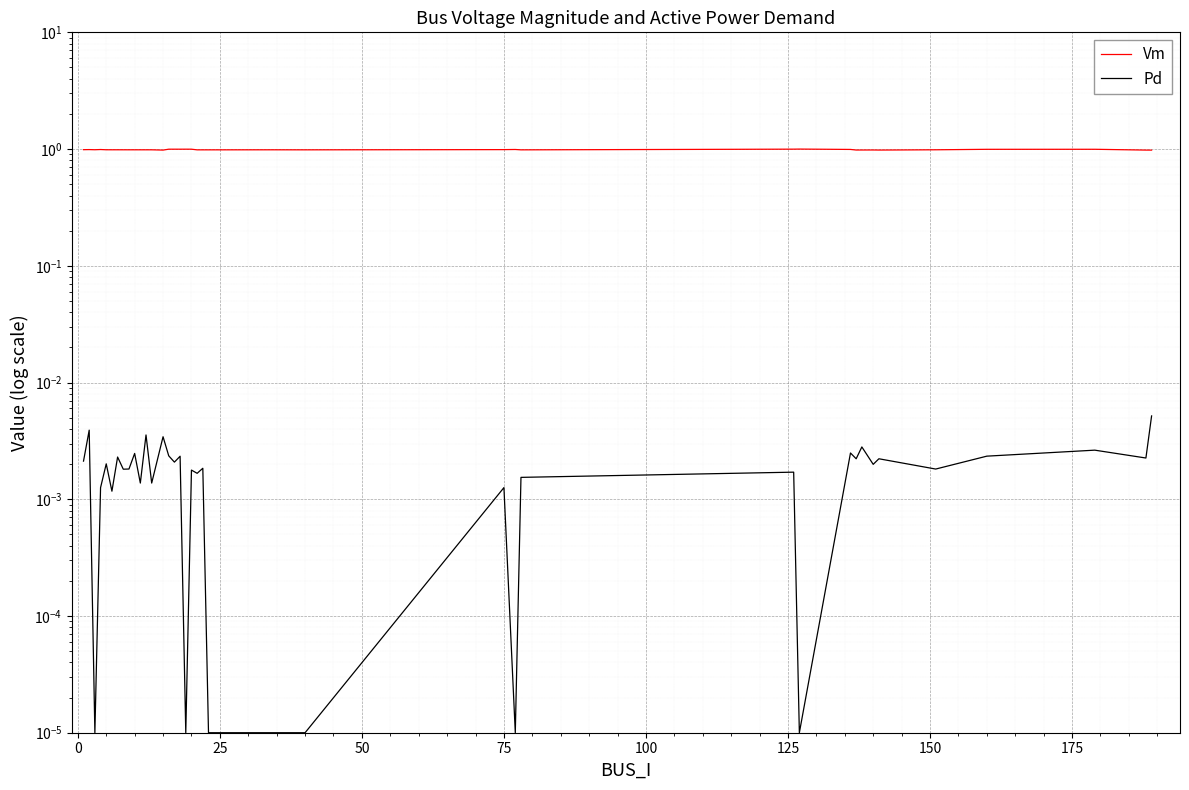

Is it true that Pd equals 0.0 at 100?

True